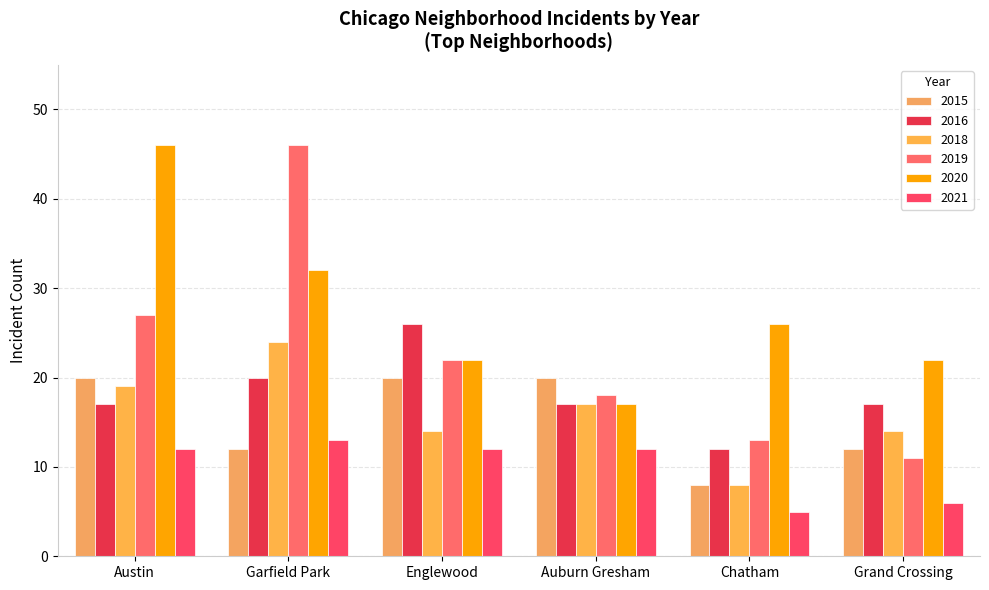

Which series has the largest total across all categories?

2020